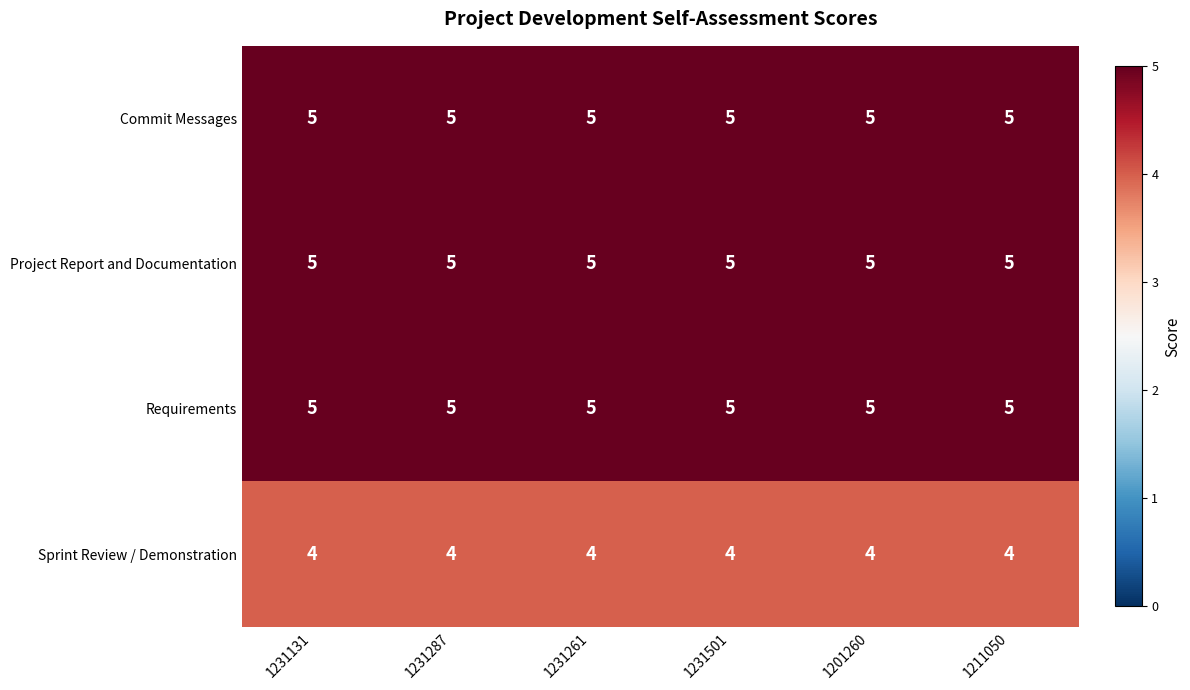

What is the sum of the Commit Messages values at 1231131 and 1201260?

10